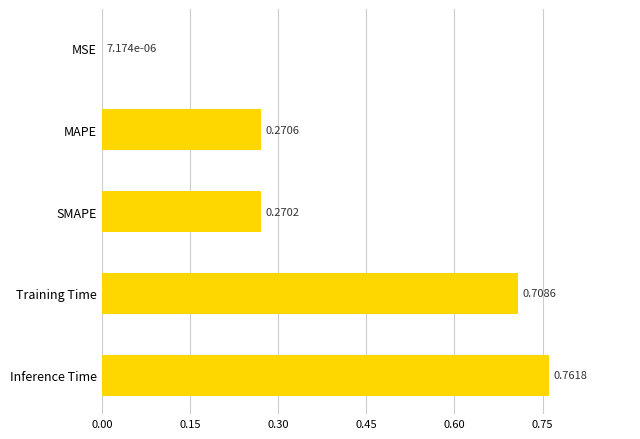

What is the sum of all values?

2.0